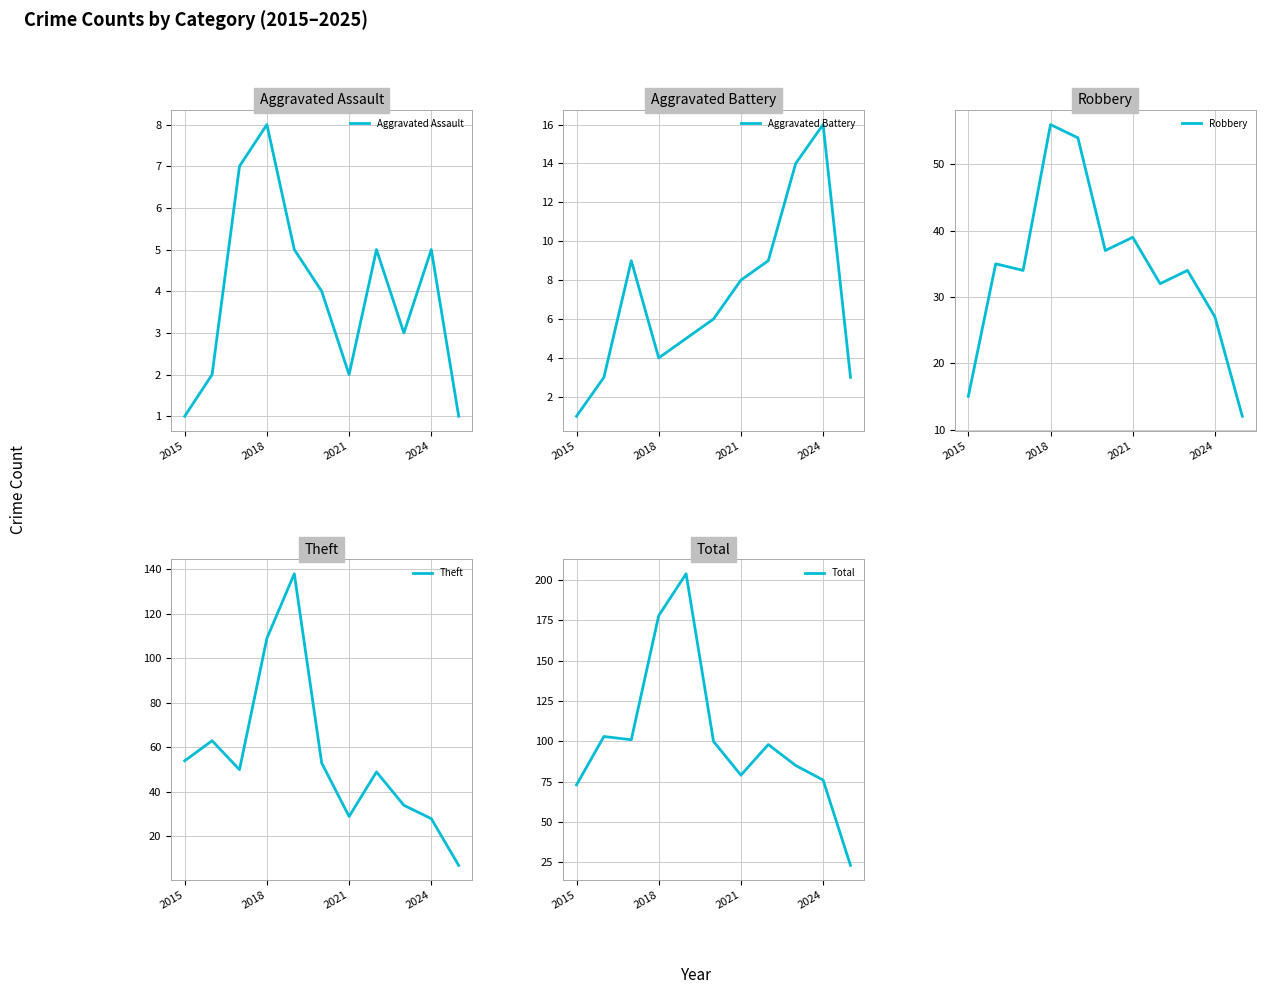

Reading right to left, what are all the values shown in this chart?

Aggravated Assault: 1	5	3	5	2	4	5	8	7	2	1
Aggravated Battery: 3	16	14	9	8	6	5	4	9	3	1
Robbery: 12	27	34	32	39	37	54	56	34	35	15
Theft: 7	28	34	49	29	53	138	109	50	63	54
Total: 23	76	85	98	79	100	204	178	101	103	73